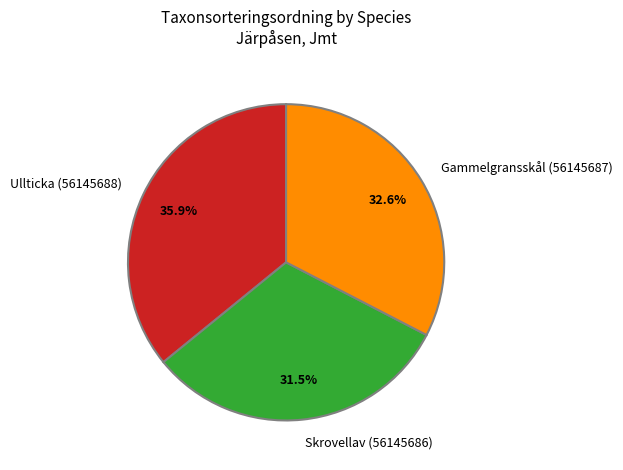

To the nearest percent, what percentage of the pie is Ullticka (56145688)?

36%